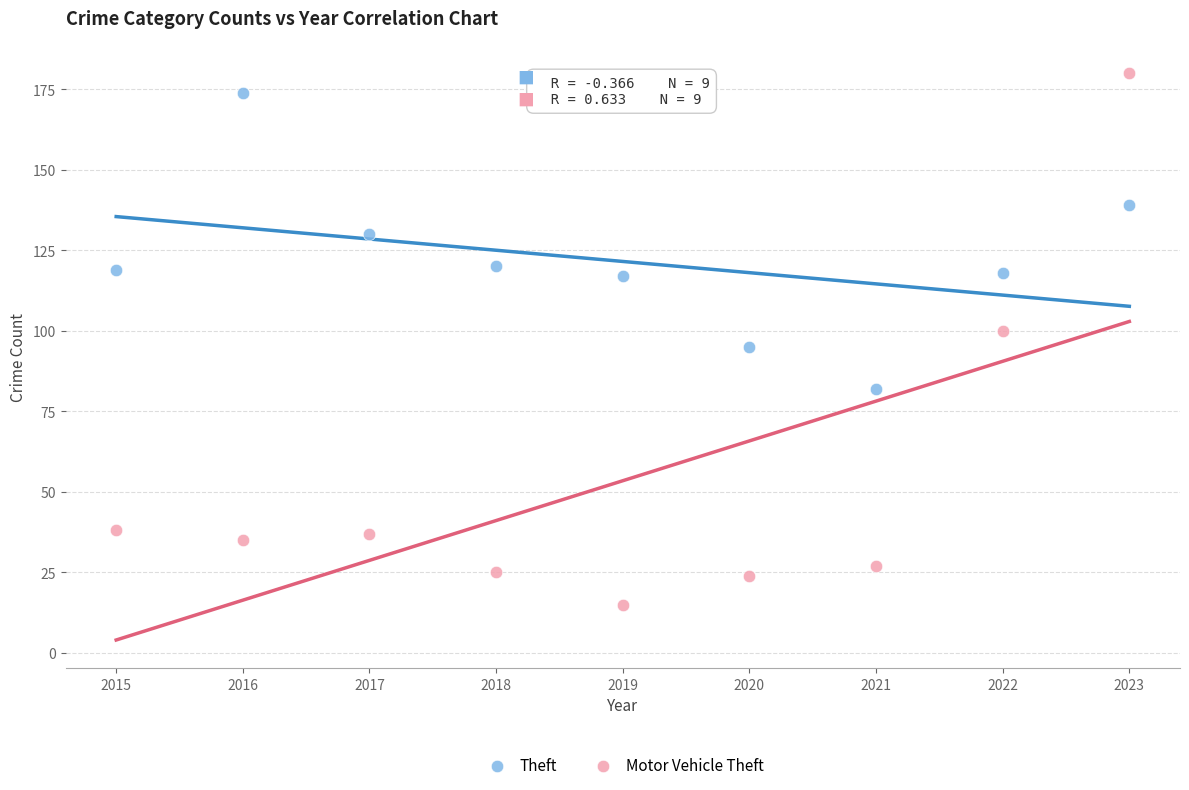

In the Theft series, what Y value is closest to 128?

130